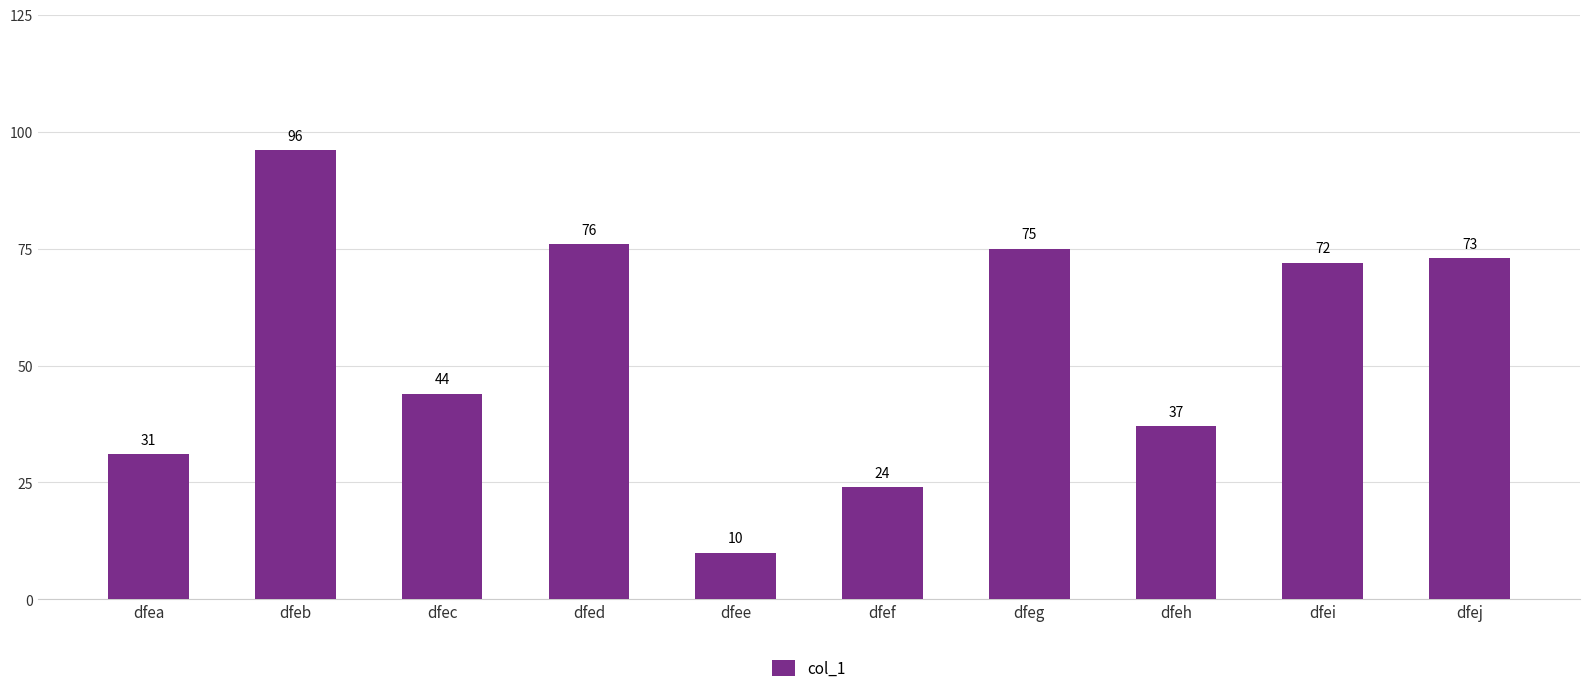

Reading left to right, what are all the values shown in this chart?

dfea=31	dfeb=96	dfec=44	dfed=76	dfee=10	dfef=24	dfeg=75	dfeh=37	dfei=72	dfej=73